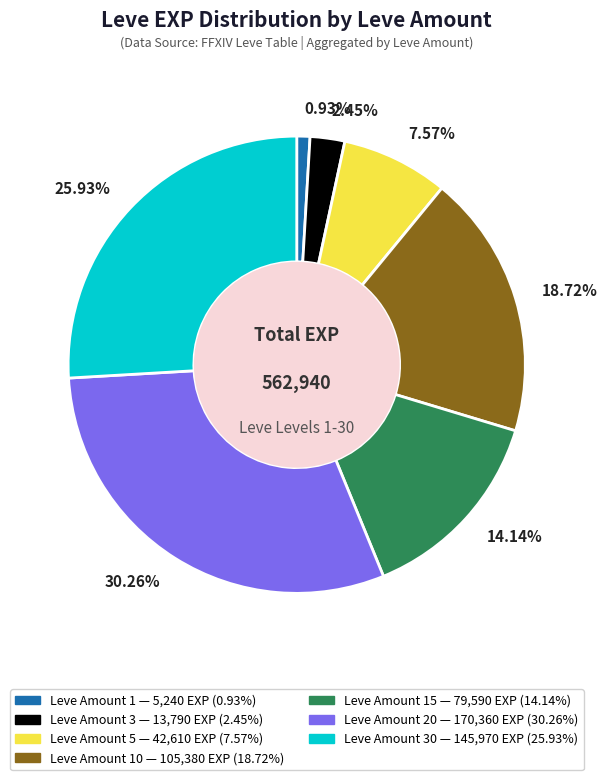

Between 0.93% and 18.72%, which is larger?

18.72%